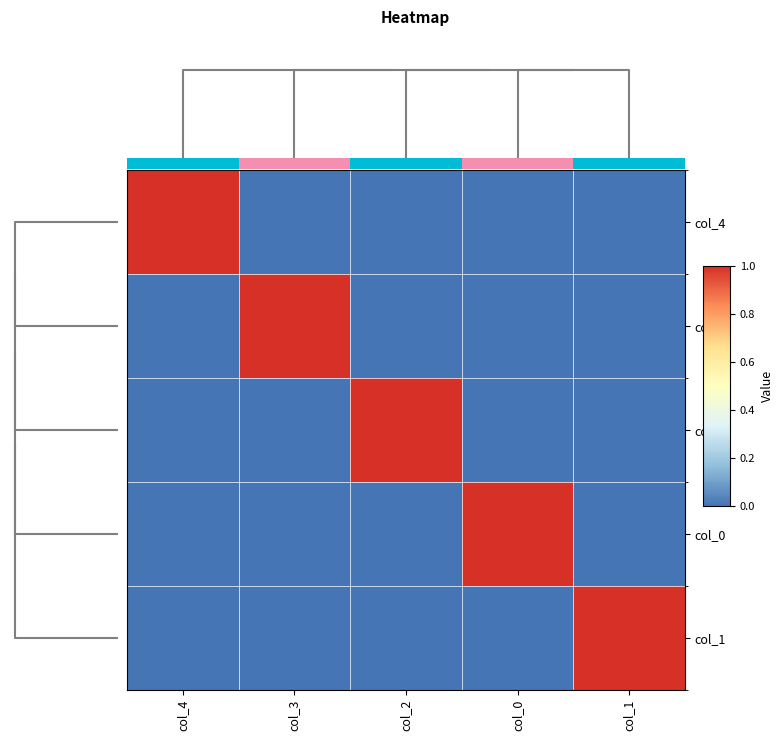

Which series has the widest spread of values?

col_4